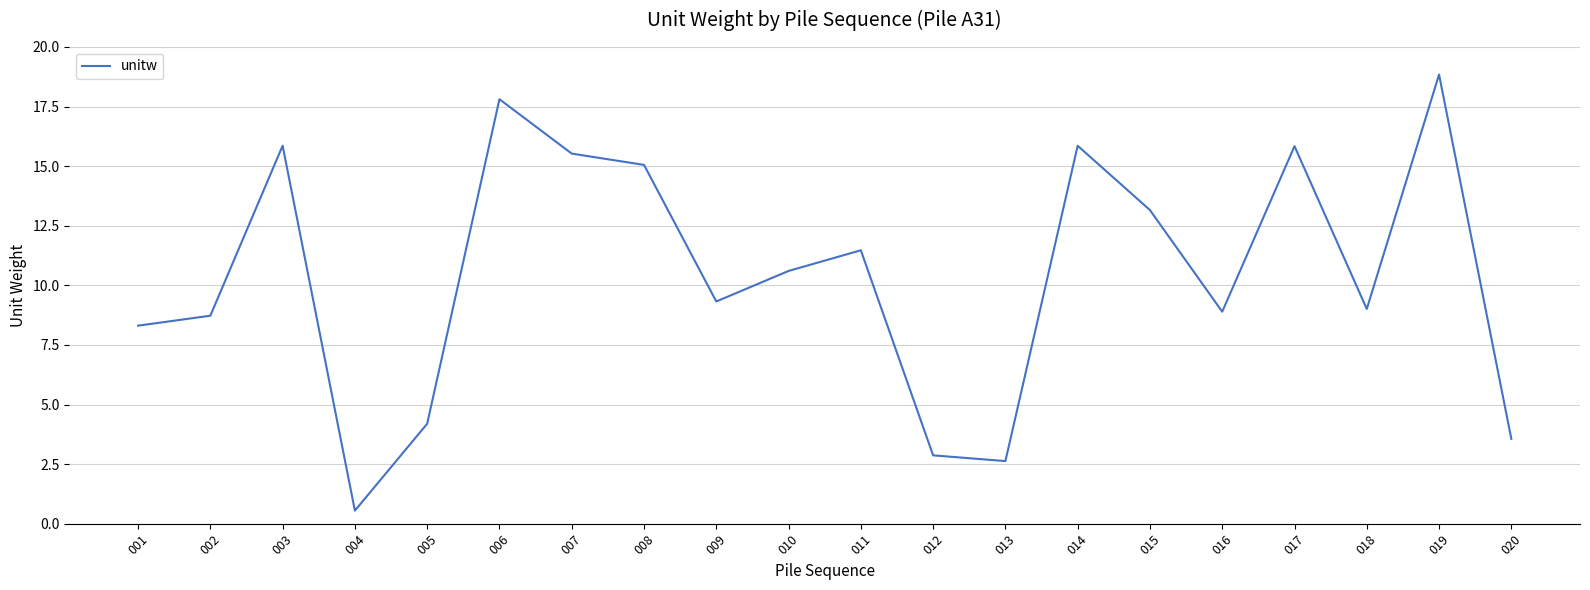

At which label does the data first exceed 10?

003